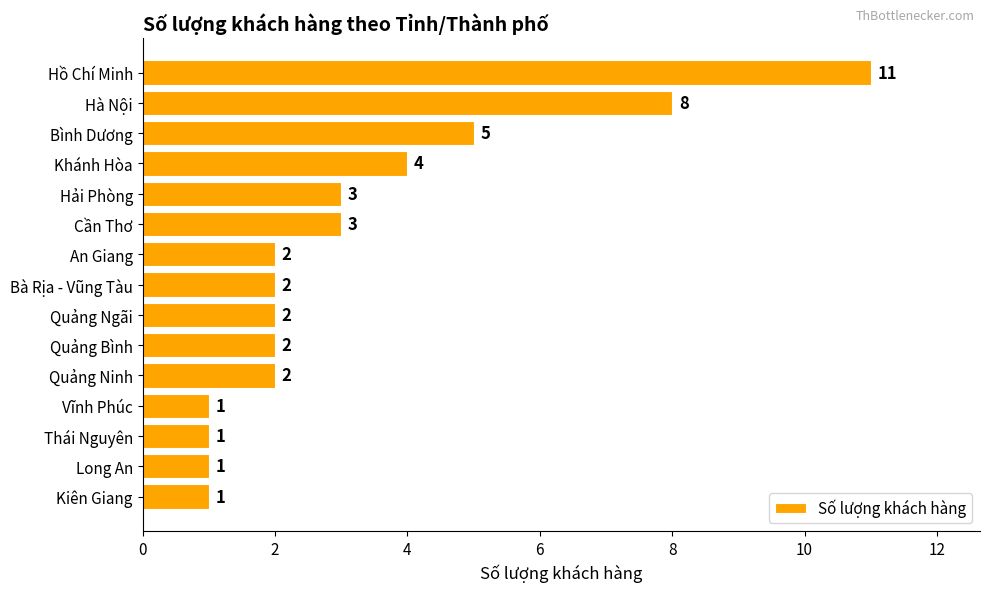

Between An Giang and Bình Dương, which is larger?

Bình Dương